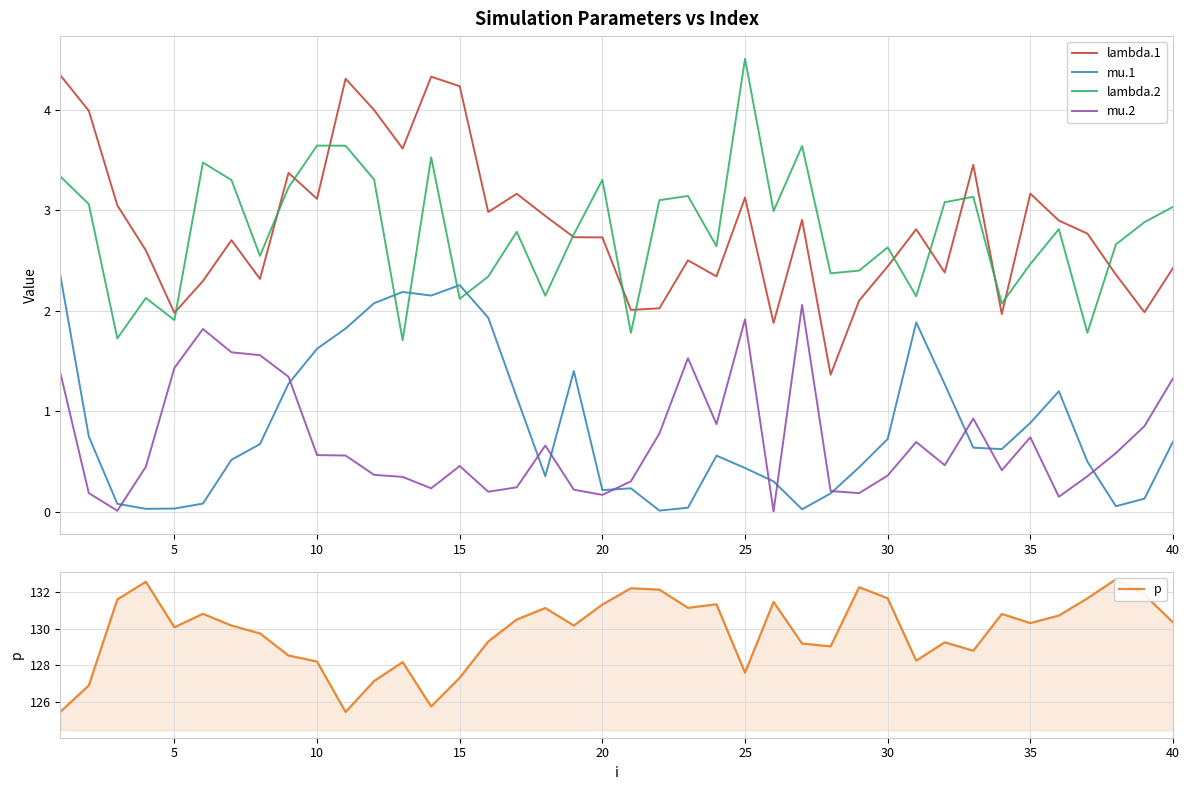

Is it true that lambda.1 equals 4.0 at 30?

False